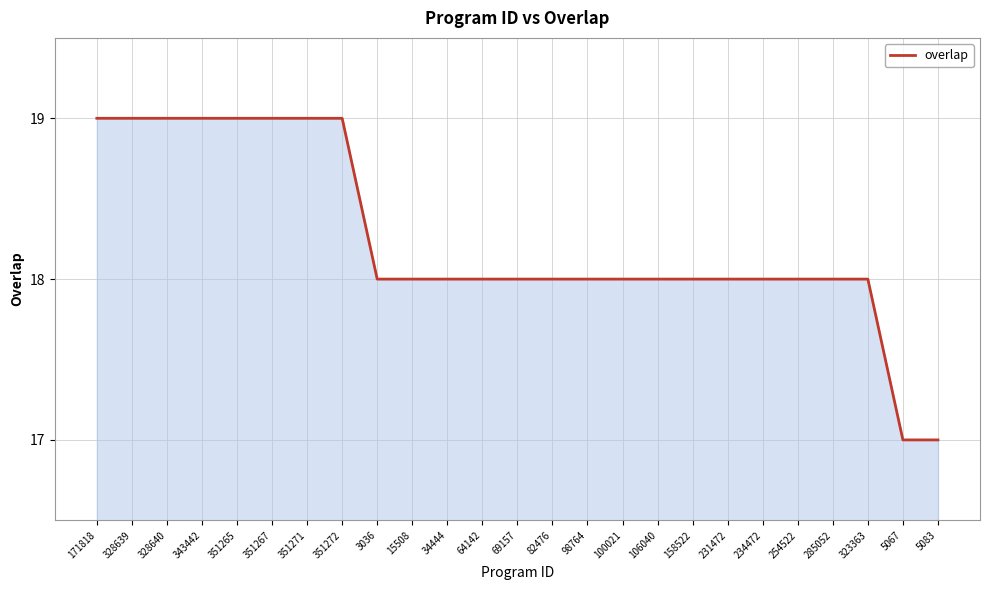

Where does the data first go above 18?

171818